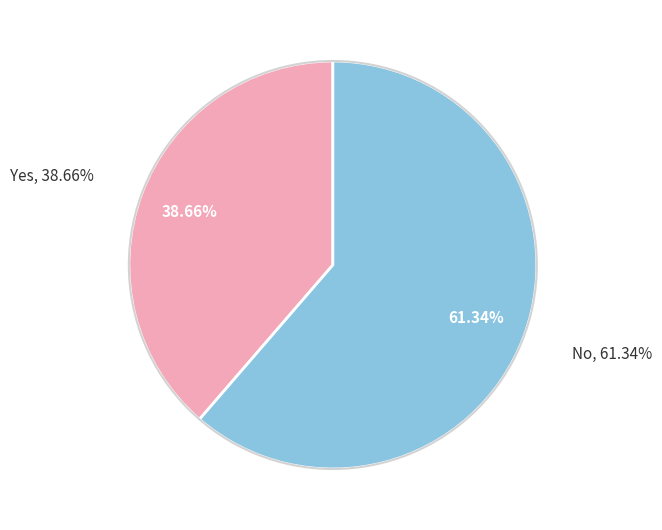

To the nearest percent, what is the difference between the largest and smallest slice percentages?

23%